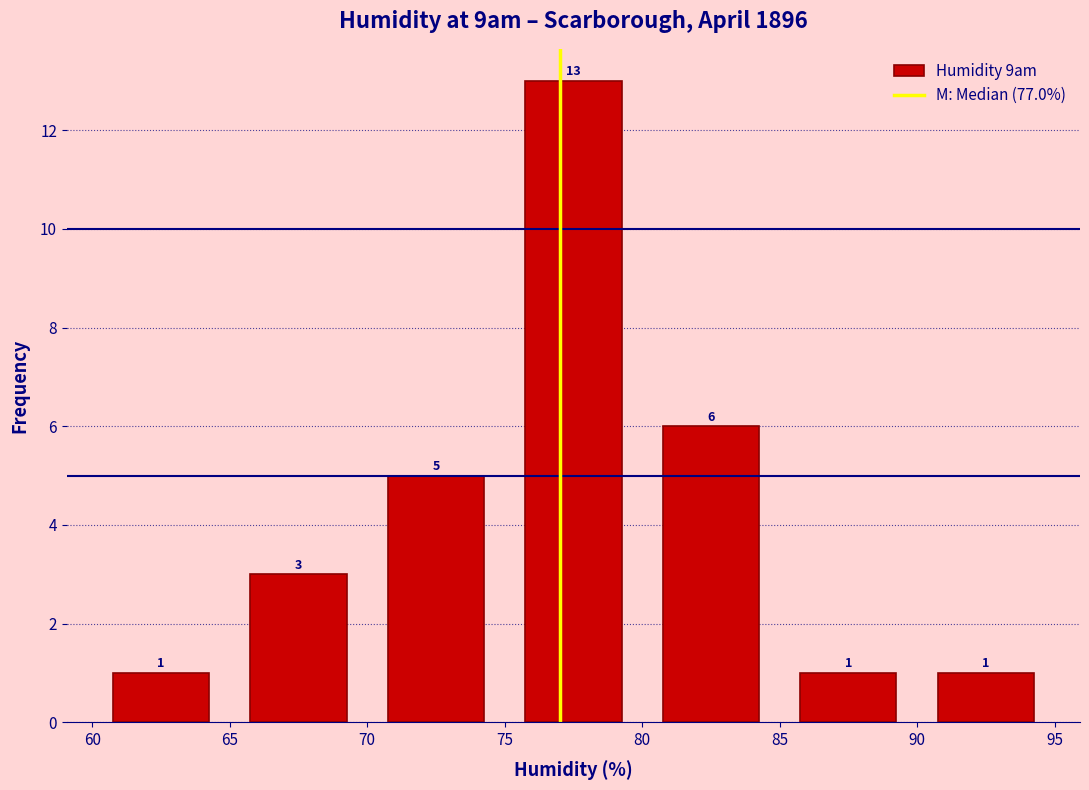

Reading left to right, transcribe this chart: for each bar, give the range it covers on the x-axis and its height.

60 to 65: 1
65 to 70: 3
70 to 75: 5
75 to 80: 13
80 to 85: 6
85 to 90: 1
90 to 95: 1